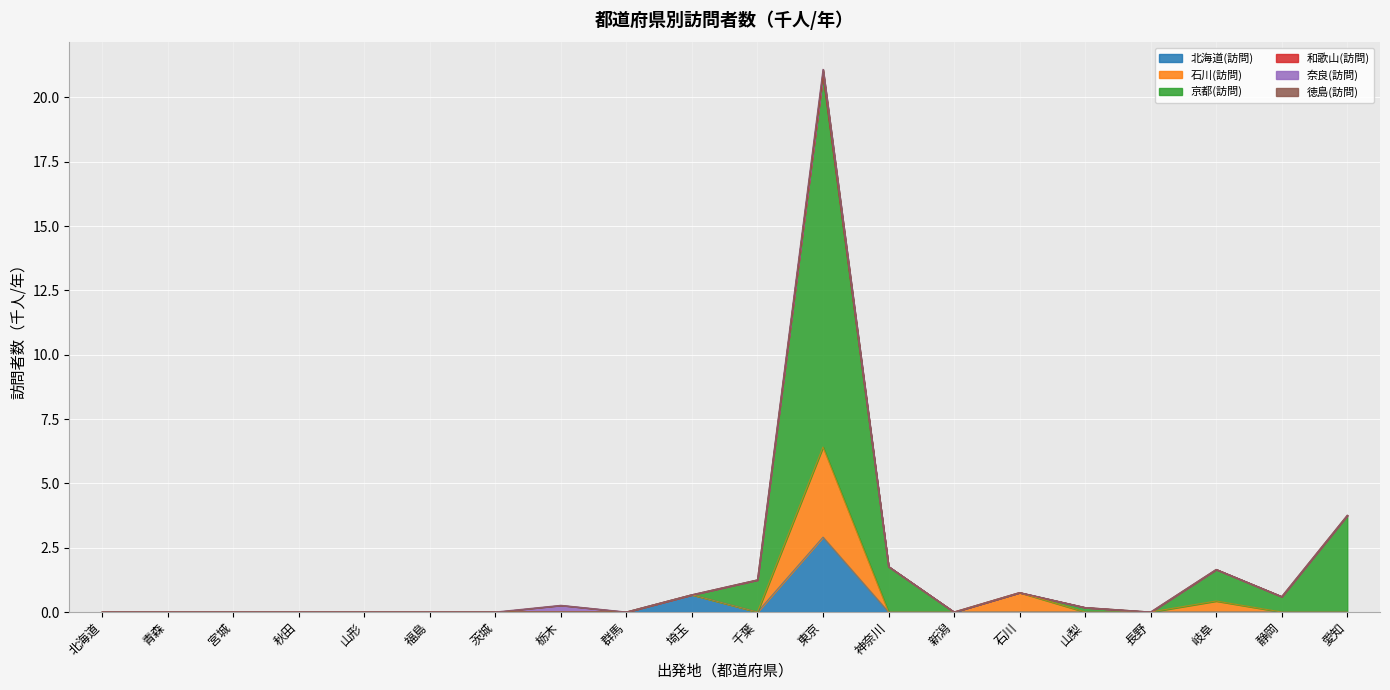

Does the chart display data point markers on the line(s)?

No